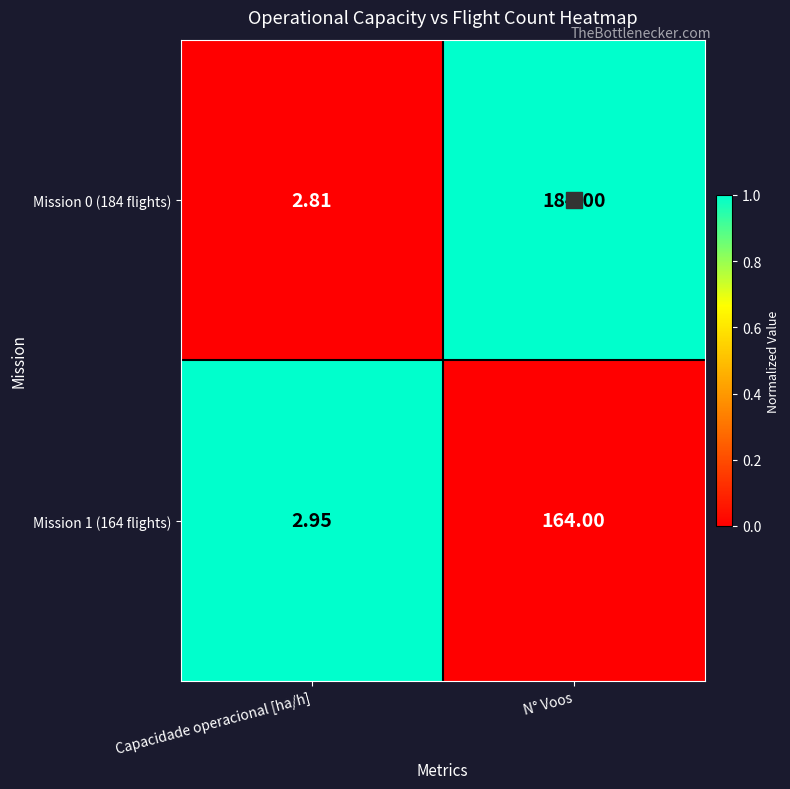

List the labels in order of Mission 0 (184 flights) value, smallest first.

Capacidade operacional [ha/h], N° Voos